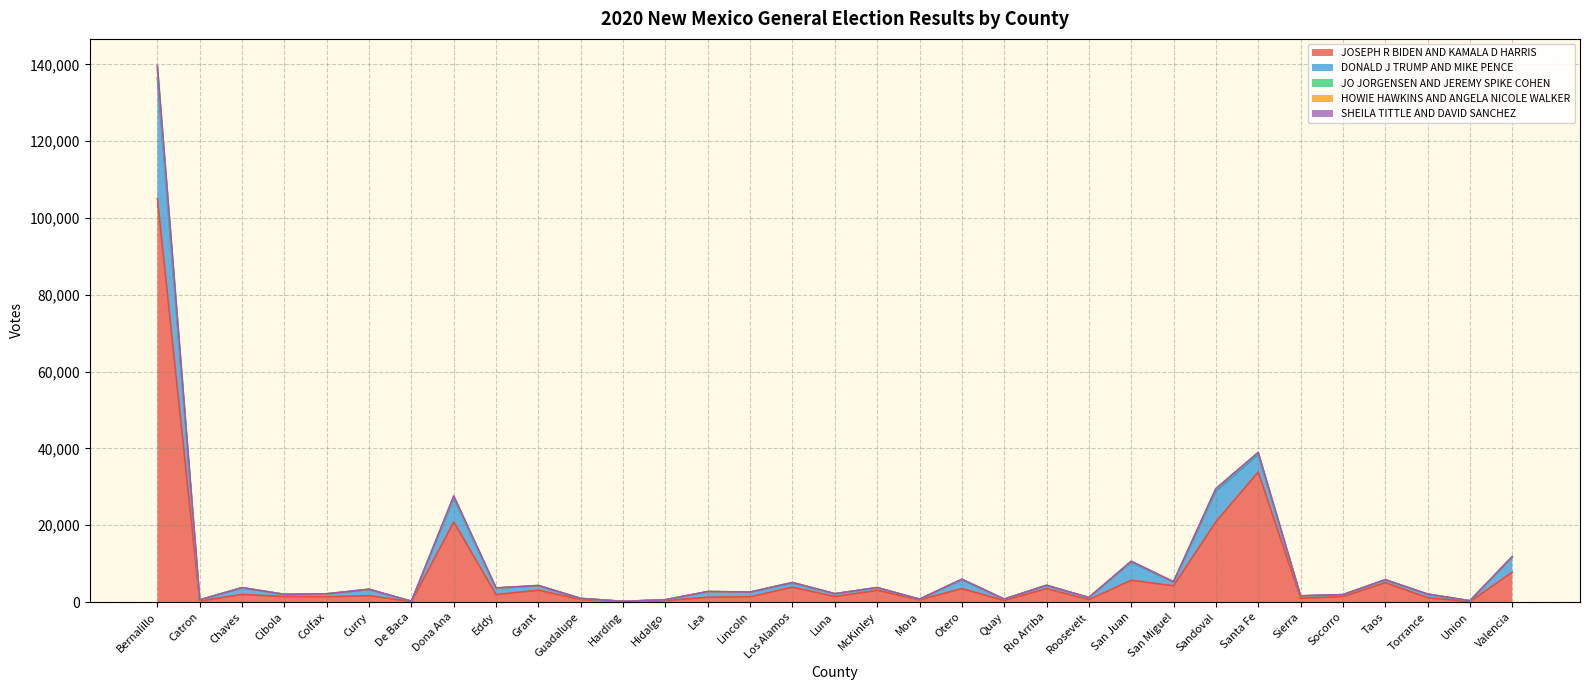

Which series changed the most between Sierra and Socorro?

JOSEPH R BIDEN AND KAMALA D HARRIS